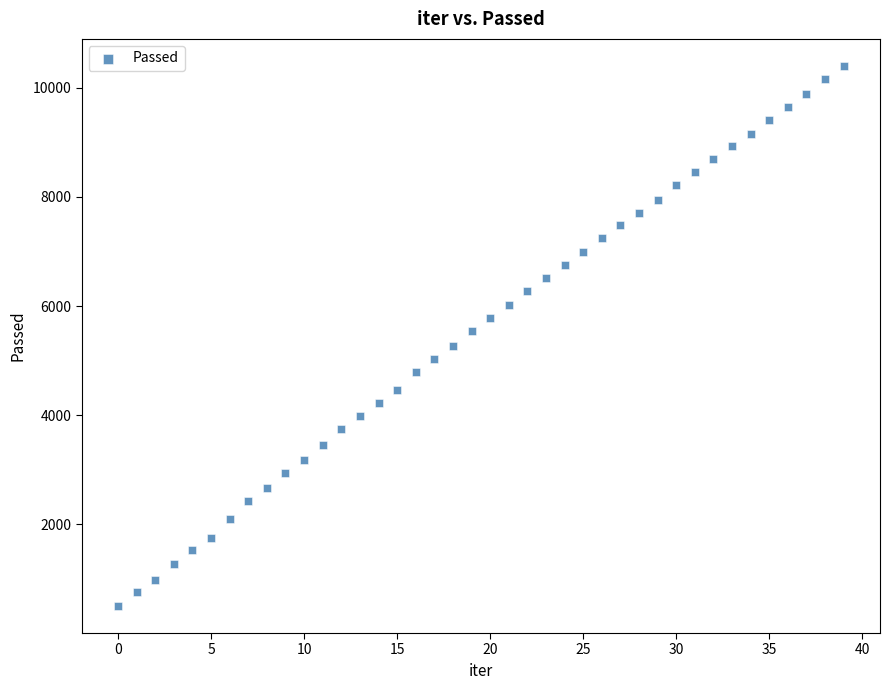

What is the range of Y values (max minus min)?

9894